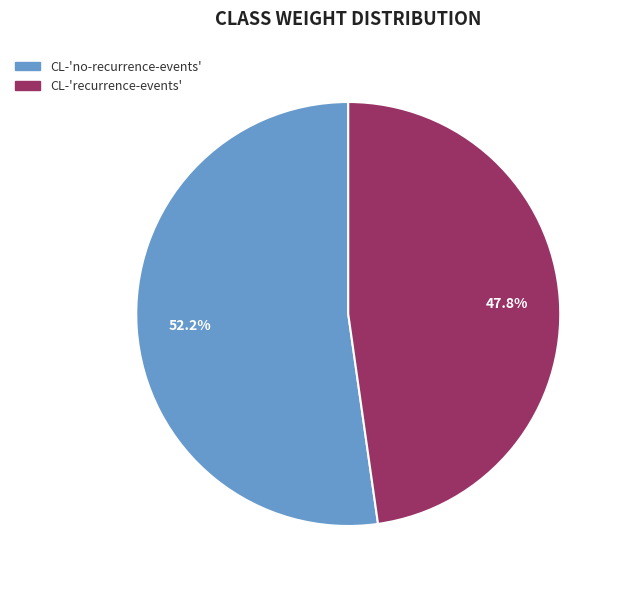

What portion of the pie excludes CL-'no-recurrence-events'?

47.8%